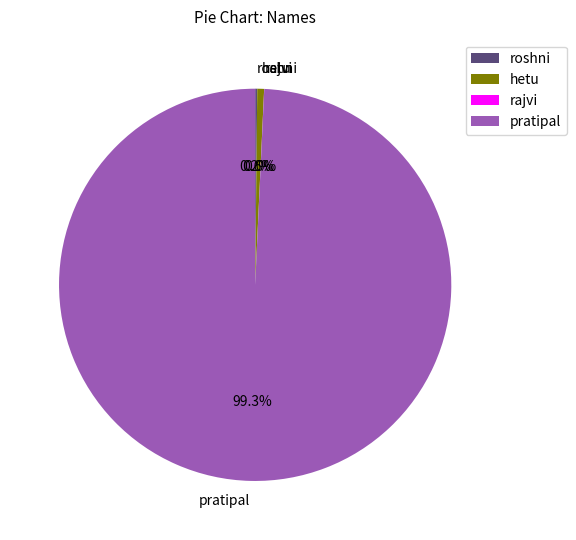

How much of the chart is everything except hetu?

99.4%